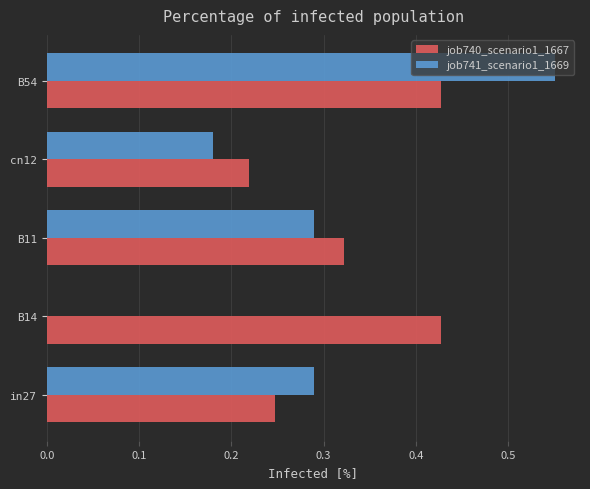

Is the value of job740_scenario1_1667 at B11 greater than the value of job741_scenario1_1669 at B54?

No